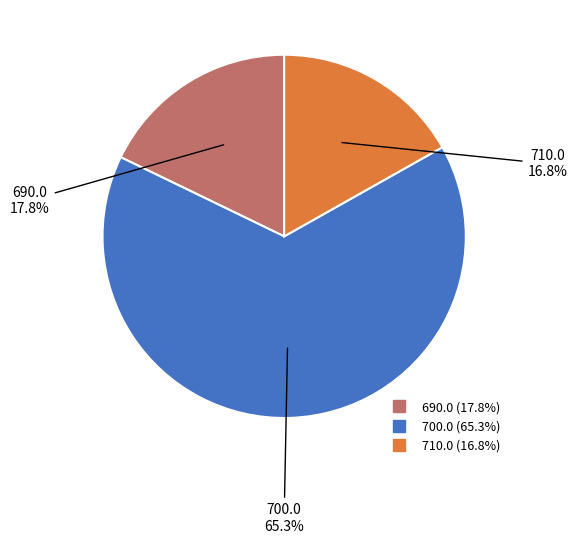

The 690.0 slice represents 23% of the pie. True or false?

False